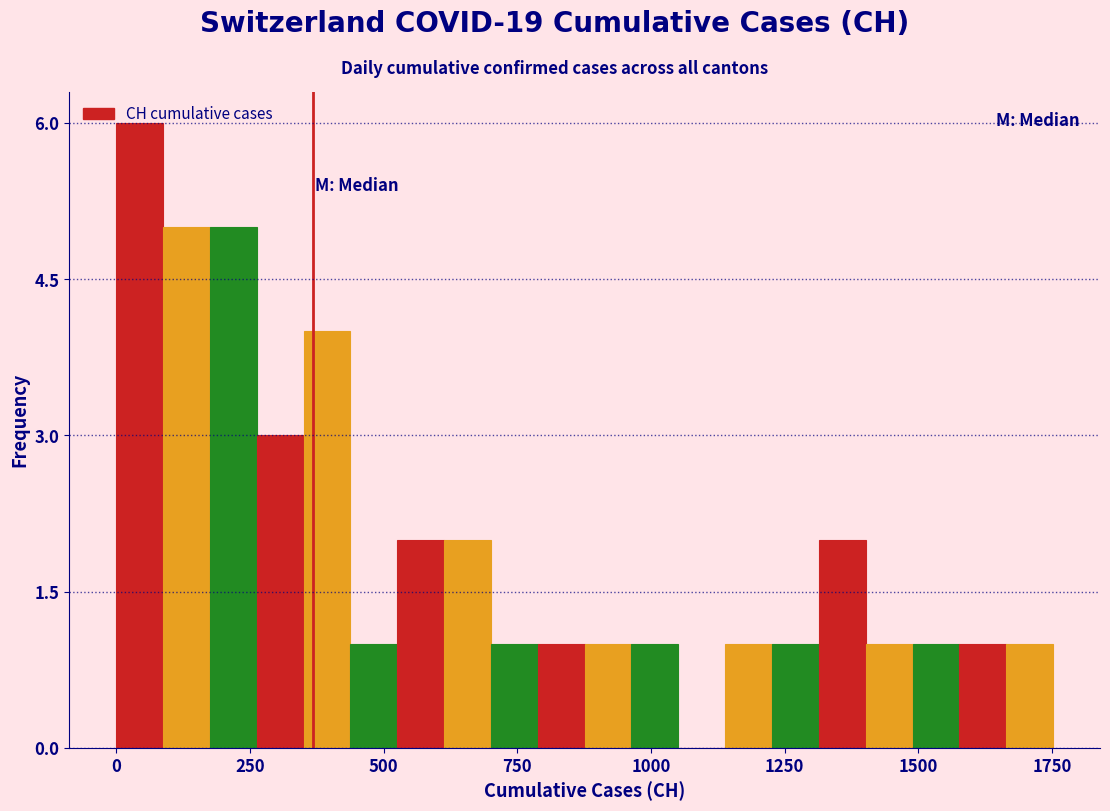

Read against the x-axis, roughly where is the centre of the tallest bar?

50